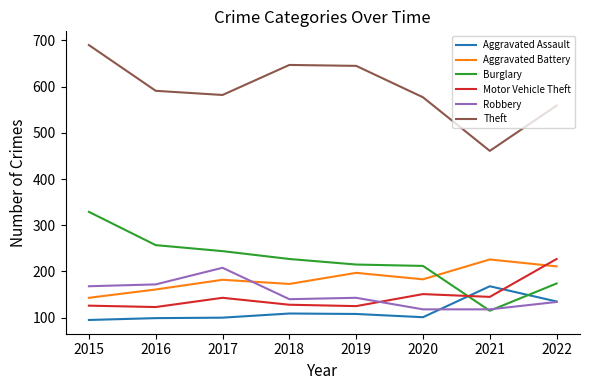

The value of Burglary at 2015 is 329. True or false?

True